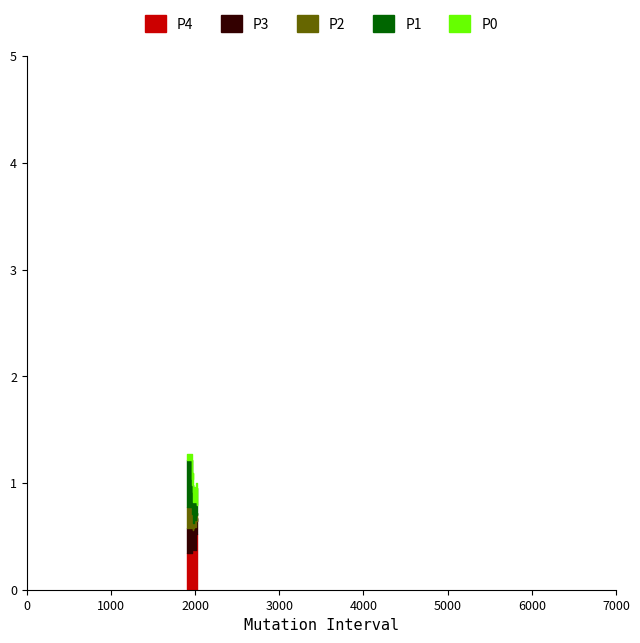

Between 1906 and 2010, which is larger?

2010